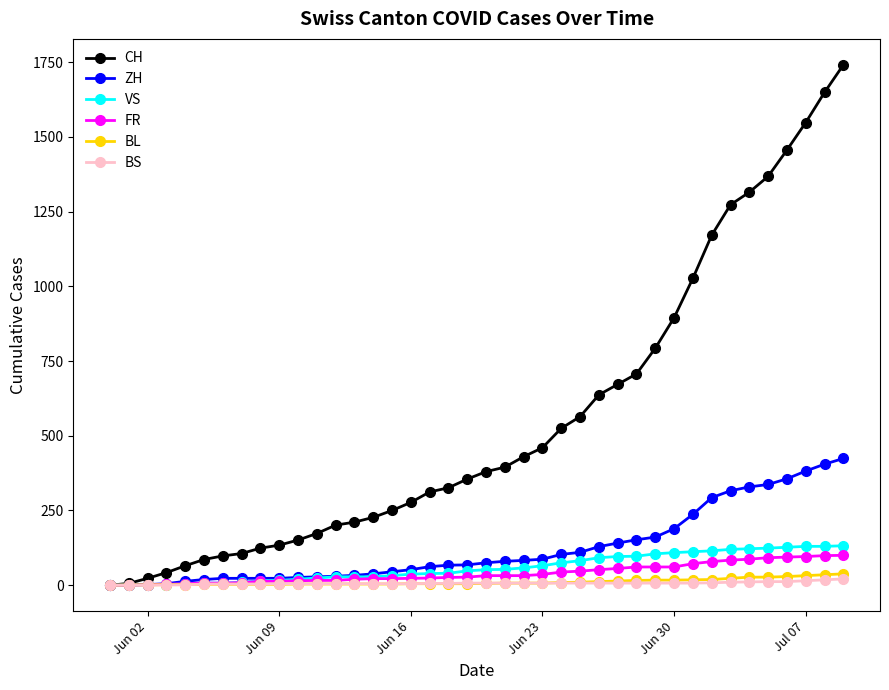

Which series has the largest range (max minus min)?

CH